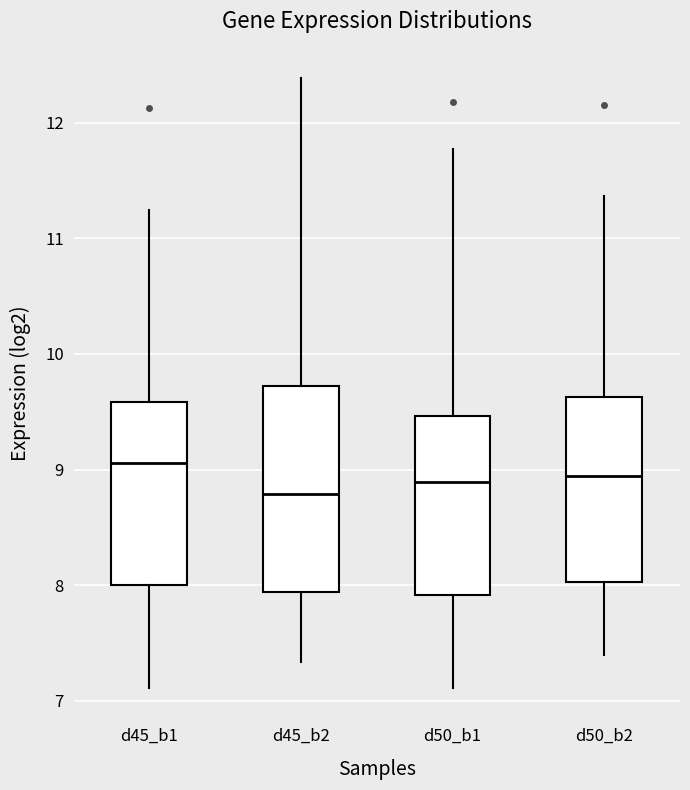

Reading left to right, transcribe this box plot: for each box, give where its median line is, the range the box spans, and where its two whiskers end, as read against the y-axis. The values are not printed on the chart, so give them approximately, as read against the axis.

d45_b1: median 9.1, box 8.0 to 9.6, whiskers 7.1 to 11.2
d45_b2: median 8.8, box 7.9 to 9.7, whiskers 7.3 to 12.4
d50_b1: median 8.9, box 7.9 to 9.5, whiskers 7.1 to 11.8
d50_b2: median 8.9, box 8.0 to 9.6, whiskers 7.4 to 11.4